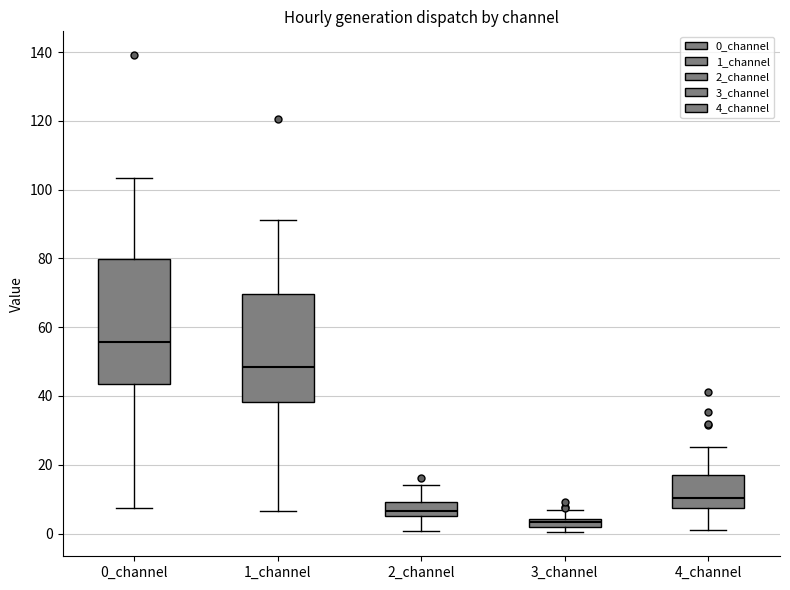

Where does the upper whisker of the box for 1_channel end on the y-axis? The values are not printed on the chart, so give them approximately, as read against the axis.

92